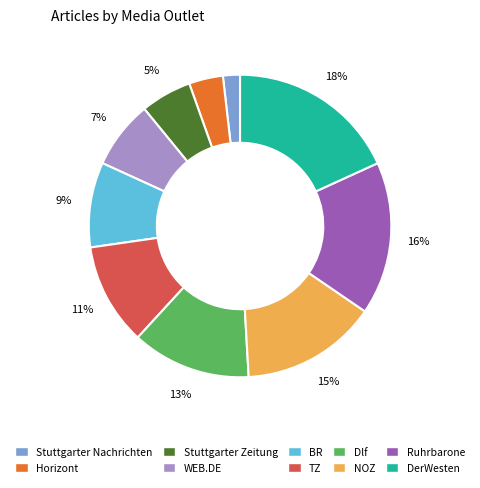

Is there any slice that represents more than half of the pie?

No